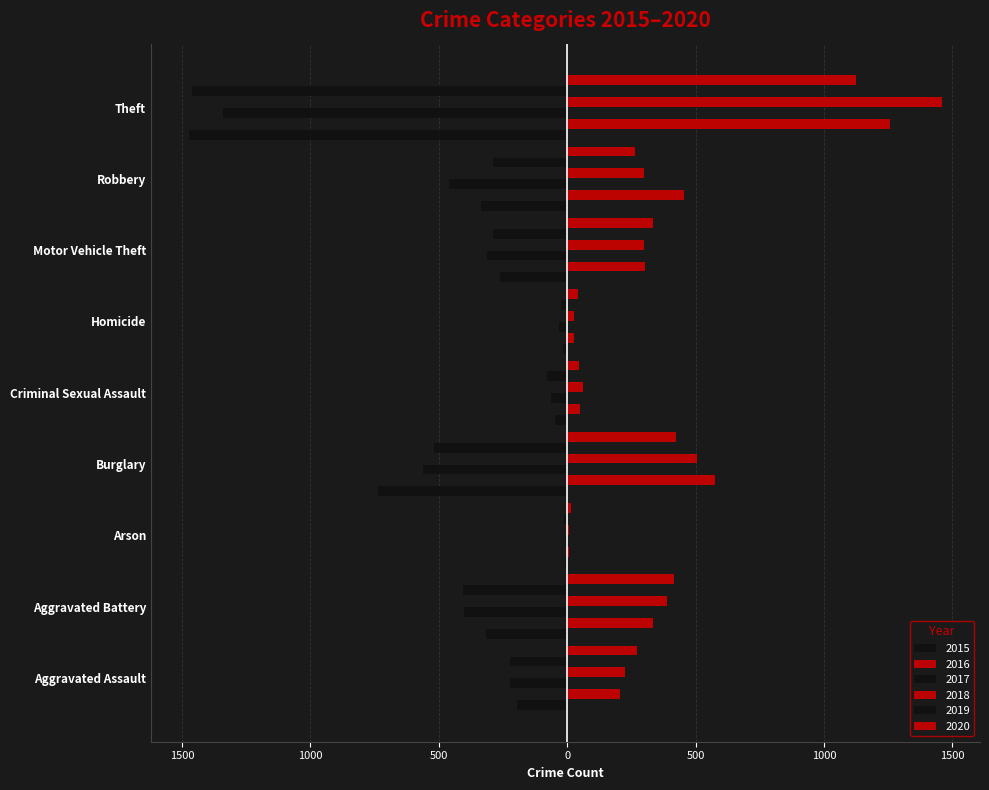

Rank the series at Criminal Sexual Assault from lowest to highest value.

2019, 2017, 2015, 2020, 2016, 2018